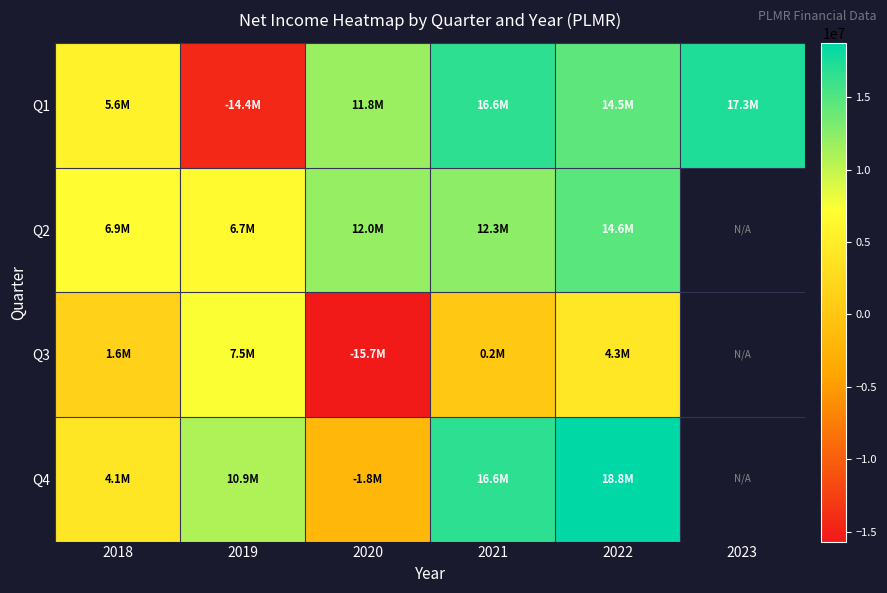

Which label corresponds to the largest value in the chart?

2022